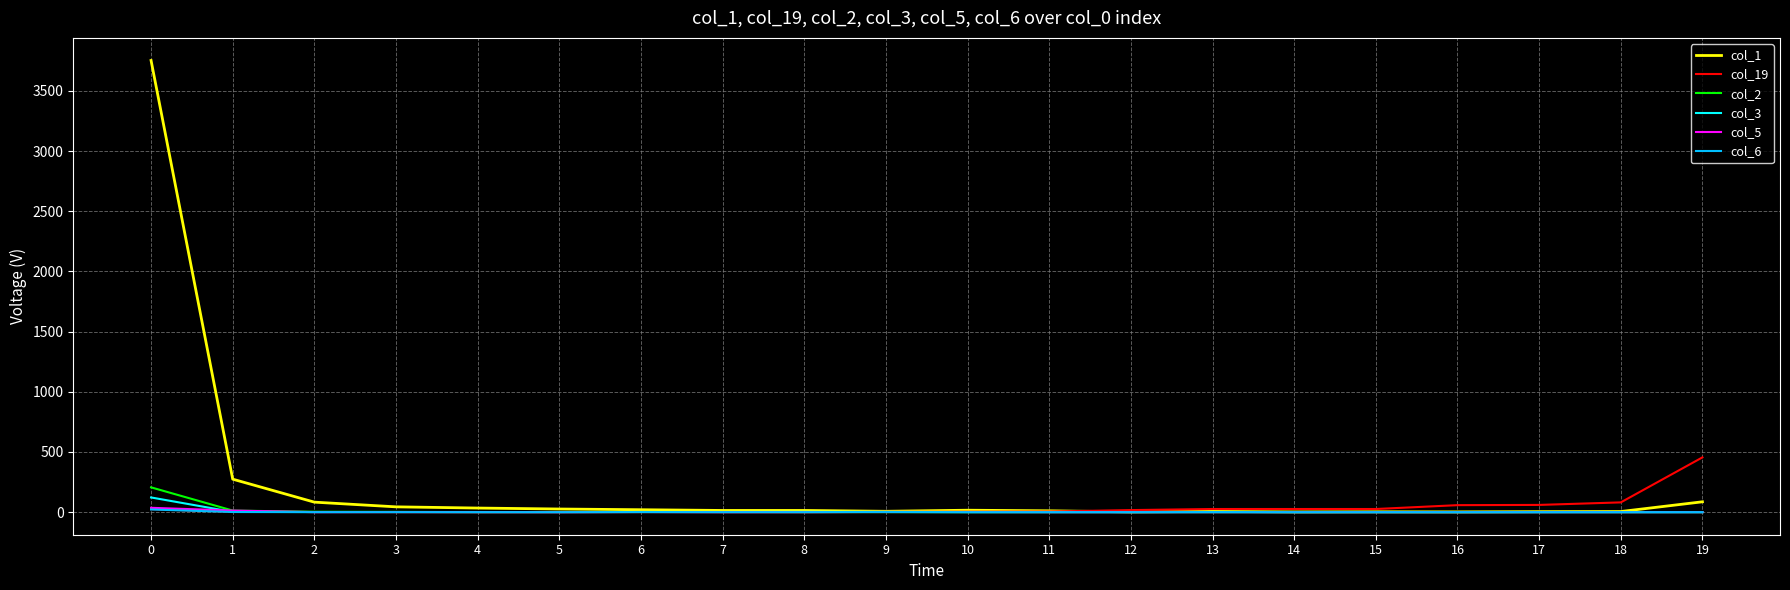

What is the sum of all col_1 values?

4406